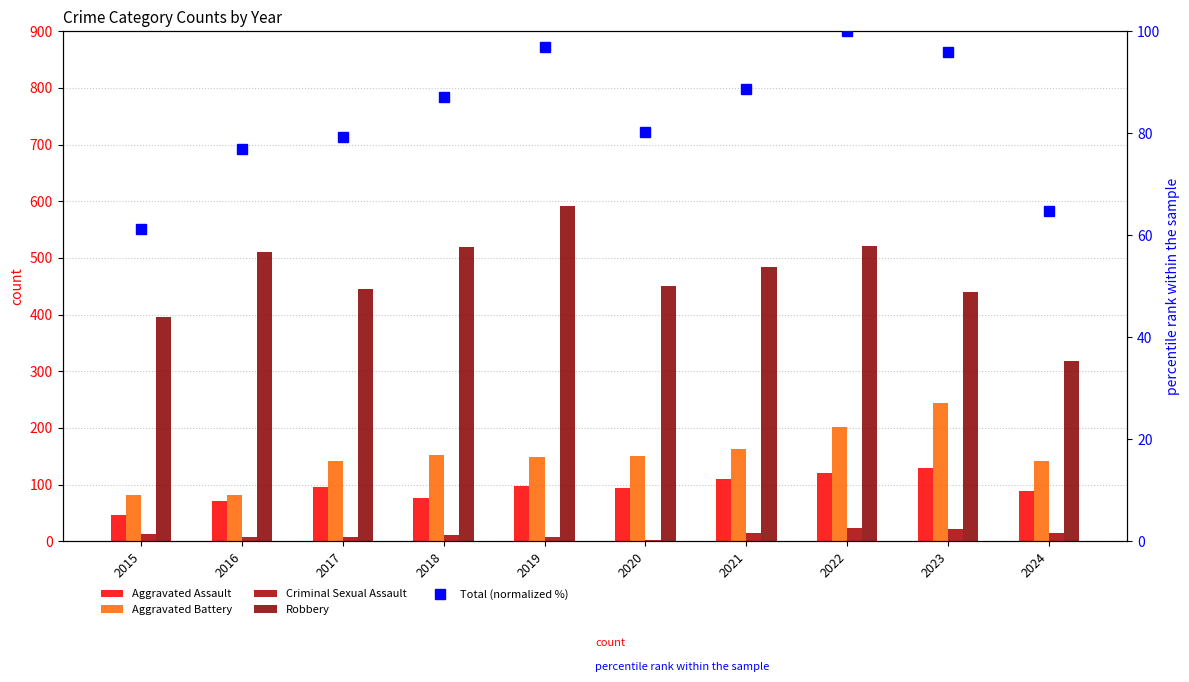

What is the maximum value for Total (normalized %)?

100.0